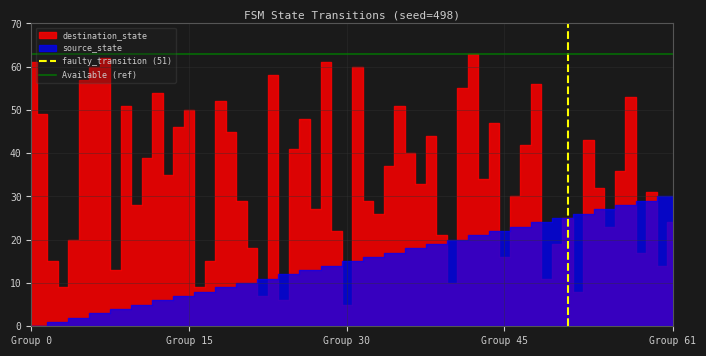

At which category does the chart reach its minimum across all series?

Group 0